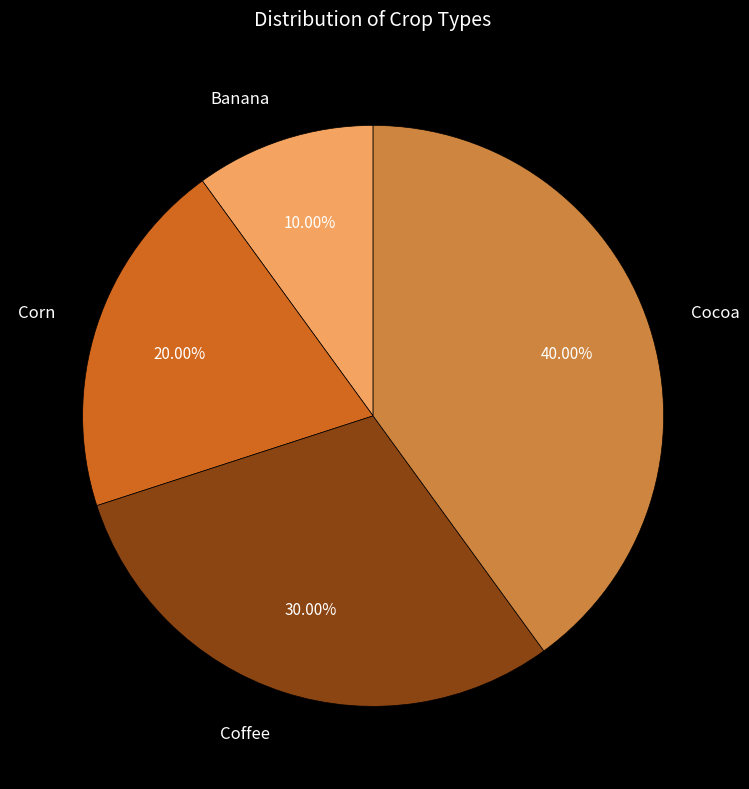

The Cocoa slice represents 55% of the pie. True or false?

False